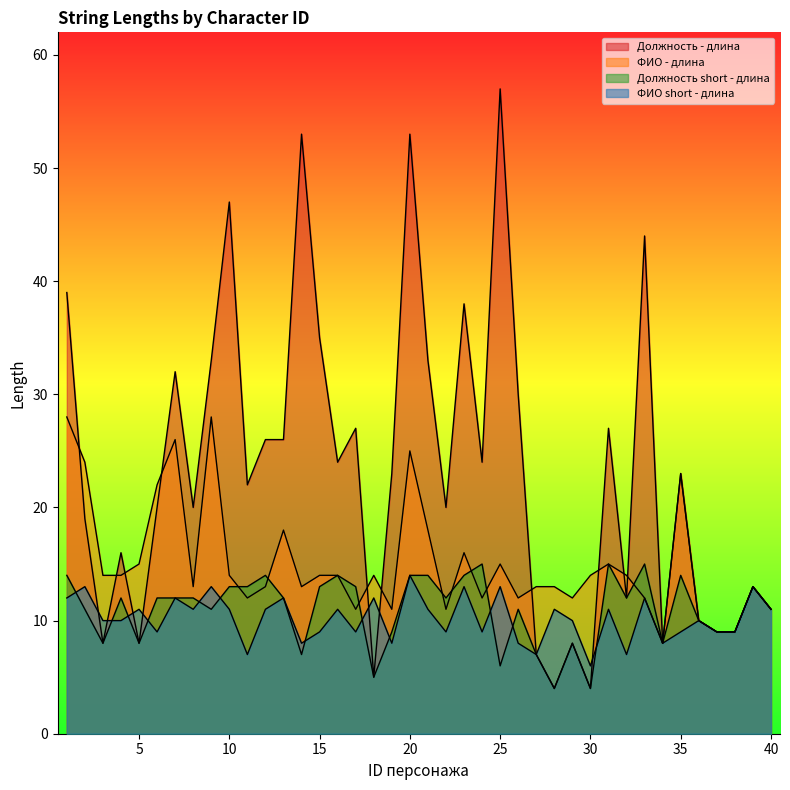

Reading left to right, transcribe all the data shown in this chart.

Должность - длина: 39	19	8	16	8	20	32	20	33	47	22	26	26	53	35	24	27	5	23	53	33	20	38	24	57	30	7	4	8	4	27	12	44	8	23	10	9	9	13	11
ФИО - длина: 28	24	14	14	15	22	26	13	28	14	12	13	18	13	14	14	11	14	11	25	18	11	16	12	15	12	13	13	12	14	15	14	12	8	23	10	9	9	13	11
Должность short - длина: 14	11	8	12	8	12	12	12	11	13	13	14	12	7	13	14	13	5	9	14	14	12	14	15	6	11	7	4	8	4	15	12	15	8	14	10	9	9	13	11
ФИО short - длина: 12	13	10	10	11	9	12	11	13	11	7	11	12	8	9	11	9	12	8	14	11	9	13	9	13	8	7	11	10	6	11	7	12	8	9	10	9	9	13	11